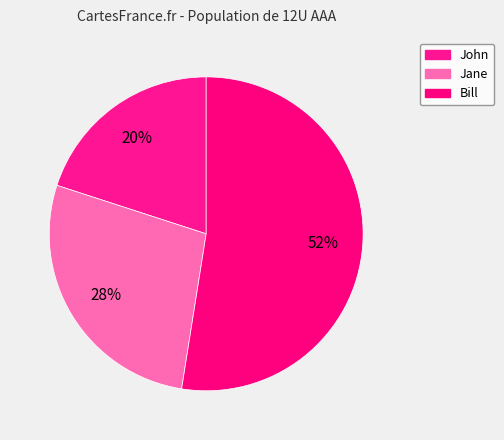

Which slice represents more than half of the pie?

Bill